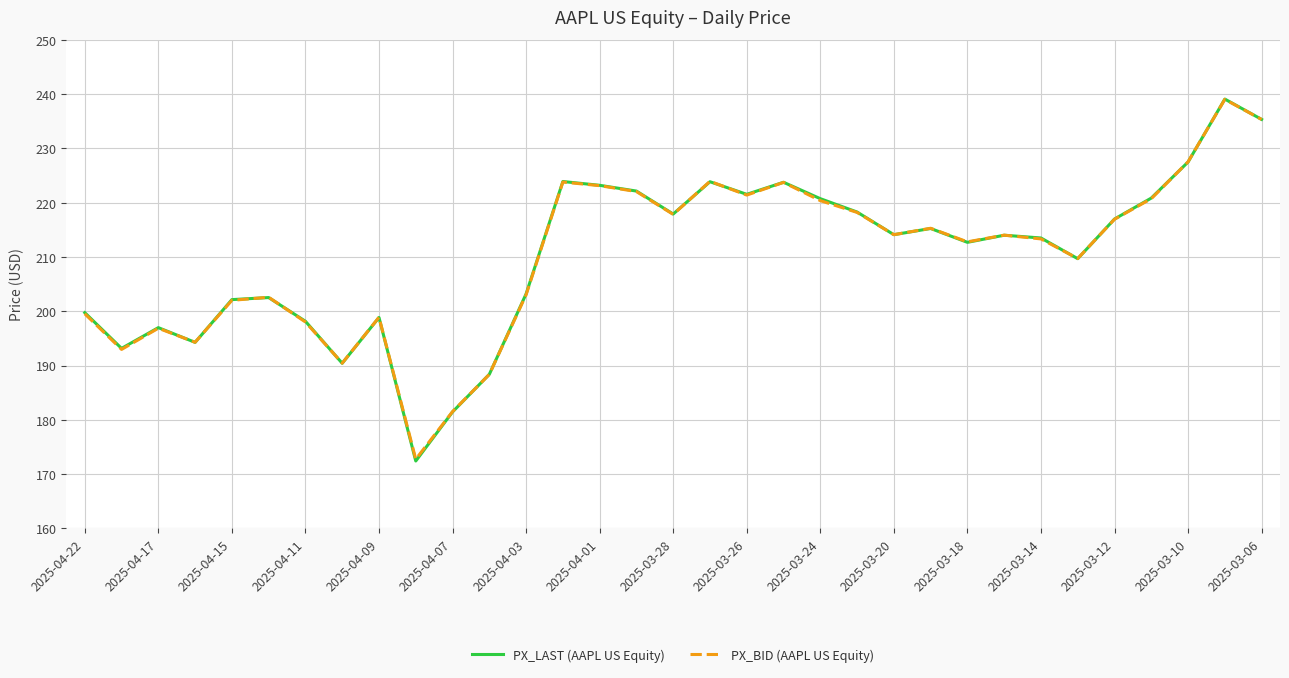

Which series has the widest spread of values?

PX_LAST (AAPL US Equity)